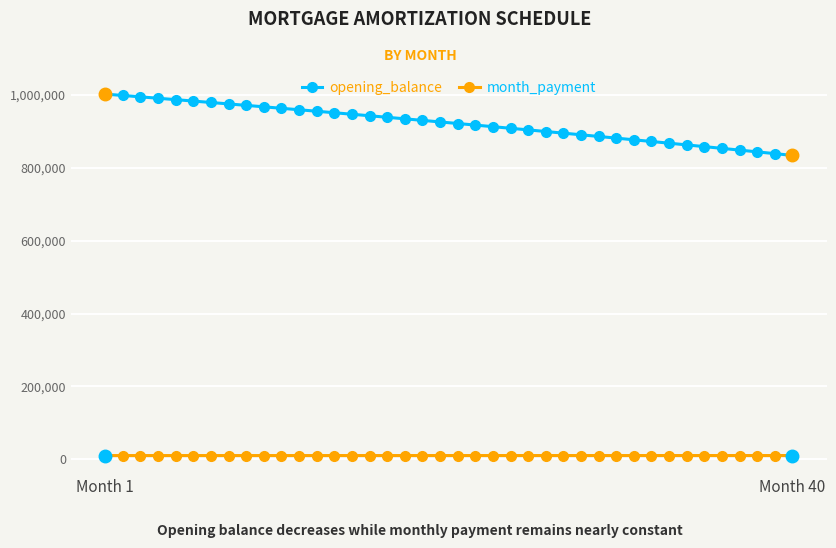

What is the lowest value of the opening_balance series?

834304.1